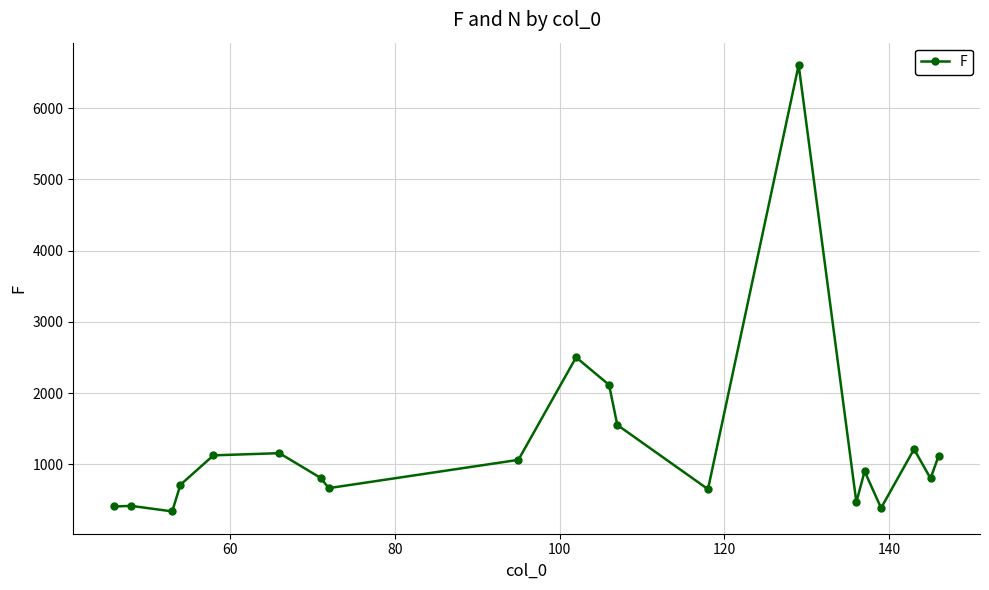

True or false: there are more than 2 points higher than both neighbors.

True